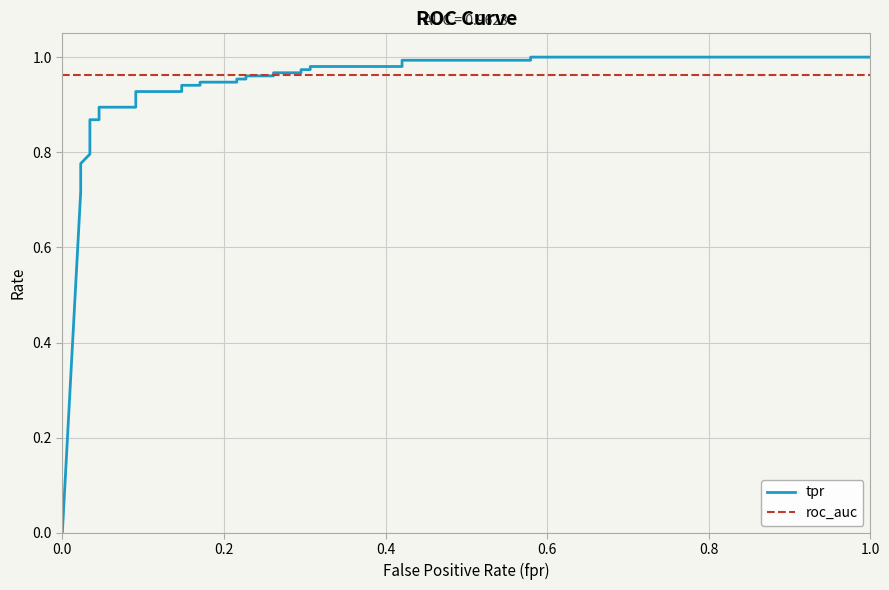

True or false: roc_auc has more than 2 points higher than both neighbors.

False